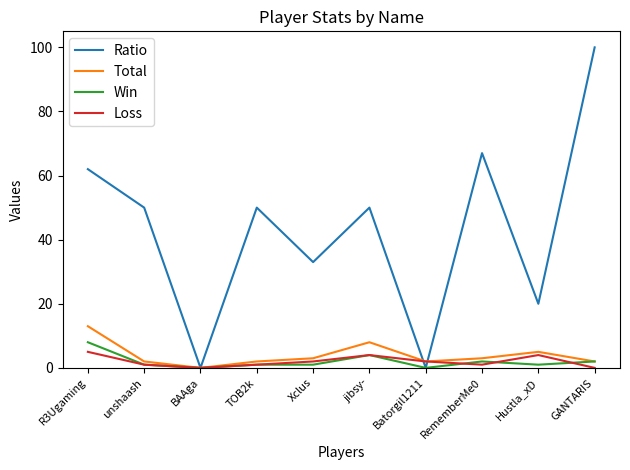

How many Win values are between 1 and 2?

6